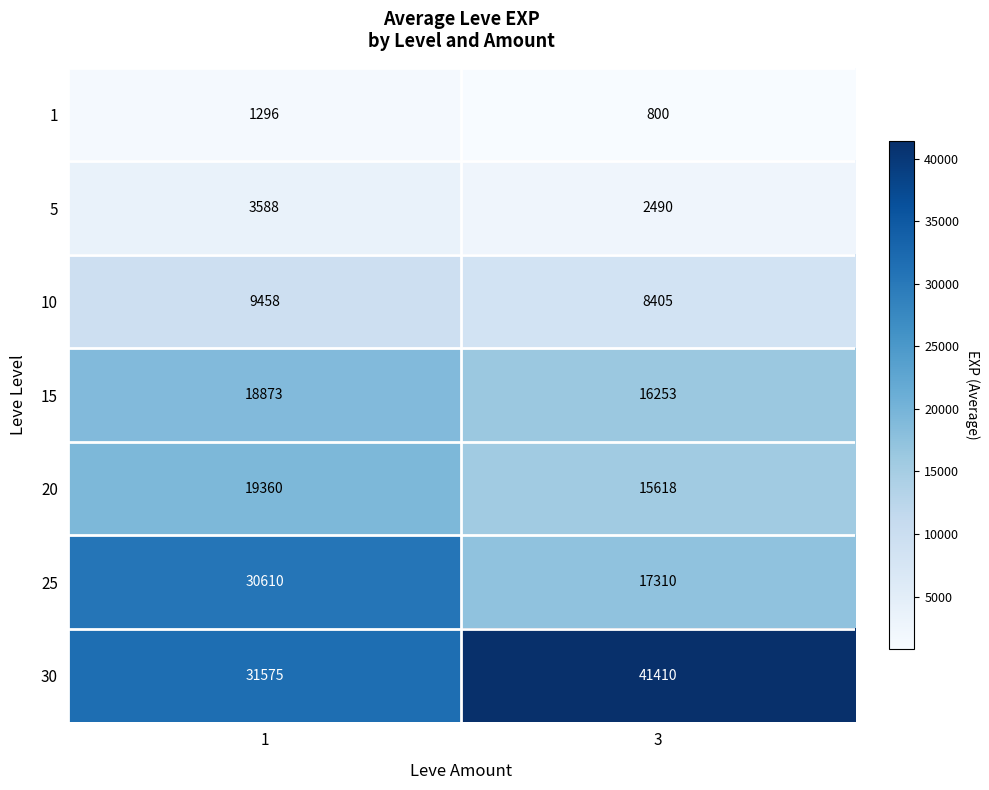

What is the difference between the highest and lowest values at 1?

30279